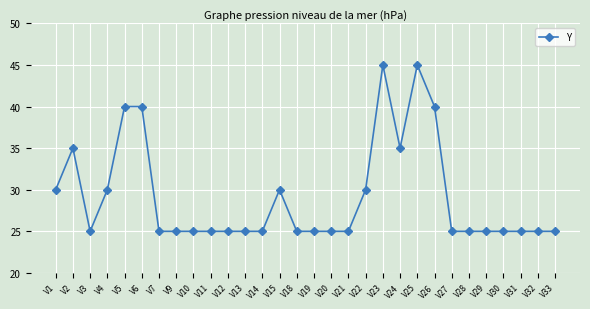

What is the value of the 4th point from the left?

30